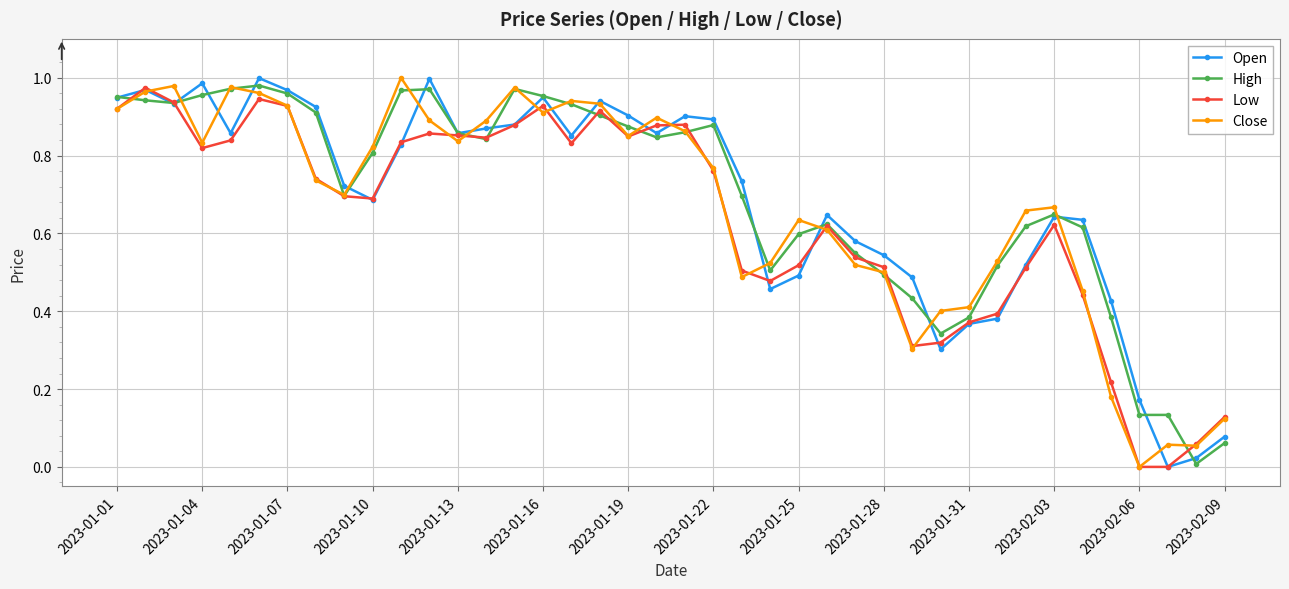

Which series ends up on top after the final intersection of Open and Close?

Close